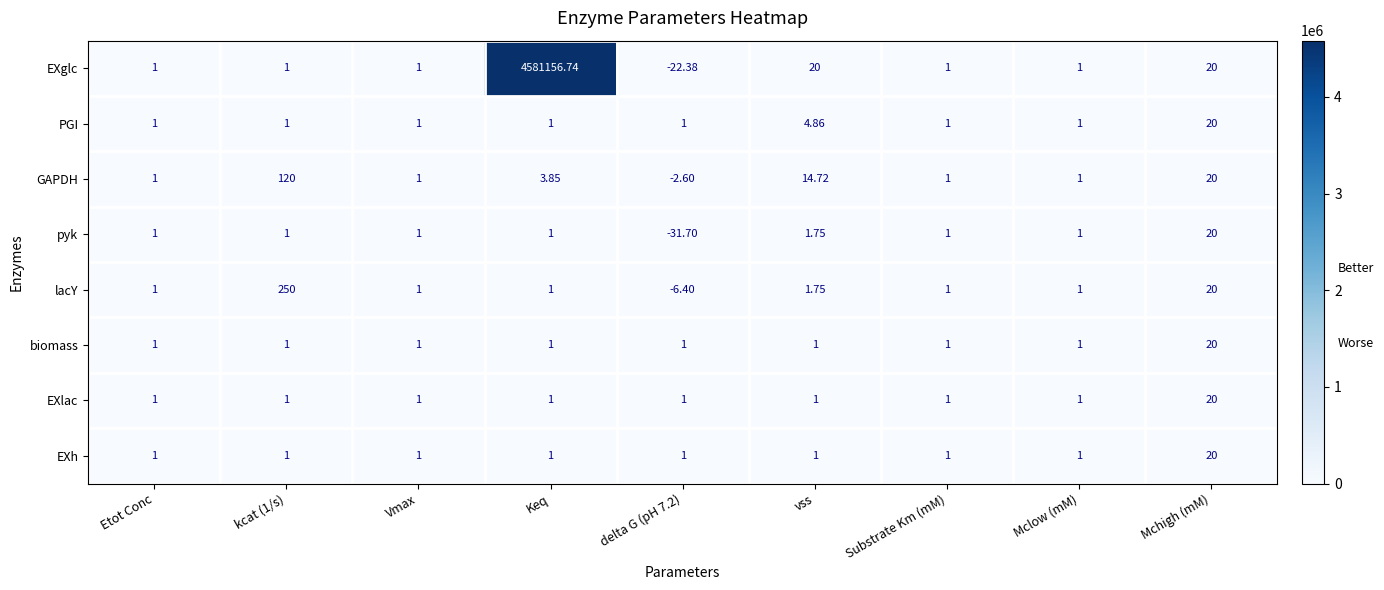

Where is GAPDH nearest to the value 58?

Mchigh (mM)